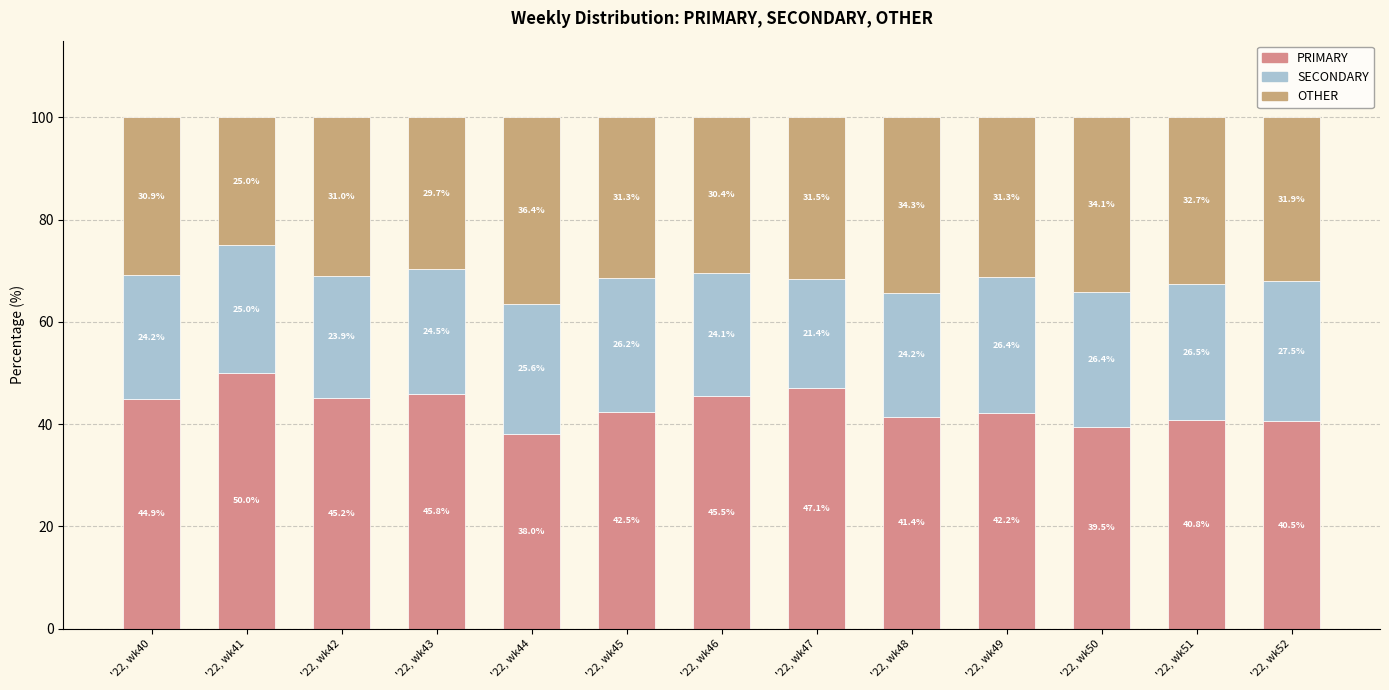

How many data points in PRIMARY are less than 42?

5